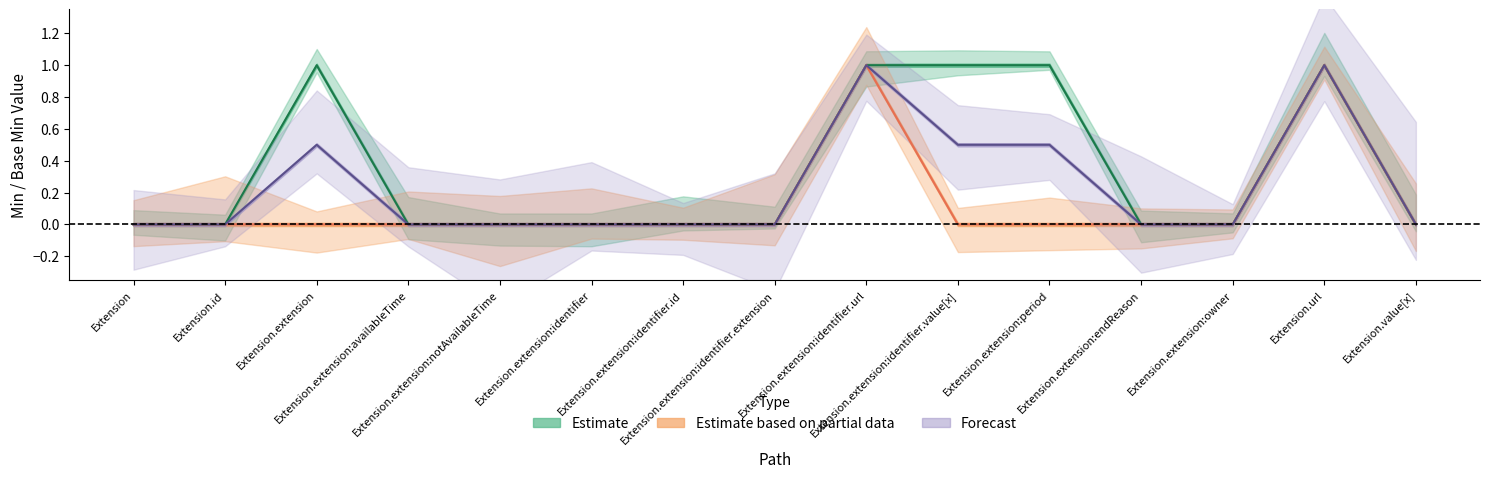

Reading left to right, transcribe all the data shown in this chart.

Estimate: Extension=0.0	Extension.id=0.0	Extension.extension=1.0	Extension.extension:availableTime=0.0	Extension.extension:notAvailableTime=0.0	Extension.extension:identifier=0.0	Extension.extension:identifier.id=0.0	Extension.extension:identifier.extension=0.0	Extension.extension:identifier.url=1.0	Extension.extension:identifier.value[x]=1.0	Extension.extension:period=1.0	Extension.extension:endReason=0.0	Extension.extension:owner=0.0	Extension.url=1.0	Extension.value[x]=0.0
Estimate based on partial data: Extension=0.0	Extension.id=0.0	Extension.extension=0.0	Extension.extension:availableTime=0.0	Extension.extension:notAvailableTime=0.0	Extension.extension:identifier=0.0	Extension.extension:identifier.id=0.0	Extension.extension:identifier.extension=0.0	Extension.extension:identifier.url=1.0	Extension.extension:identifier.value[x]=0.0	Extension.extension:period=0.0	Extension.extension:endReason=0.0	Extension.extension:owner=0.0	Extension.url=1.0	Extension.value[x]=0.0
Forecast: Extension=0.0	Extension.id=0.0	Extension.extension=0.5	Extension.extension:availableTime=0.0	Extension.extension:notAvailableTime=0.0	Extension.extension:identifier=0.0	Extension.extension:identifier.id=0.0	Extension.extension:identifier.extension=0.0	Extension.extension:identifier.url=1.0	Extension.extension:identifier.value[x]=0.5	Extension.extension:period=0.5	Extension.extension:endReason=0.0	Extension.extension:owner=0.0	Extension.url=1.0	Extension.value[x]=0.0